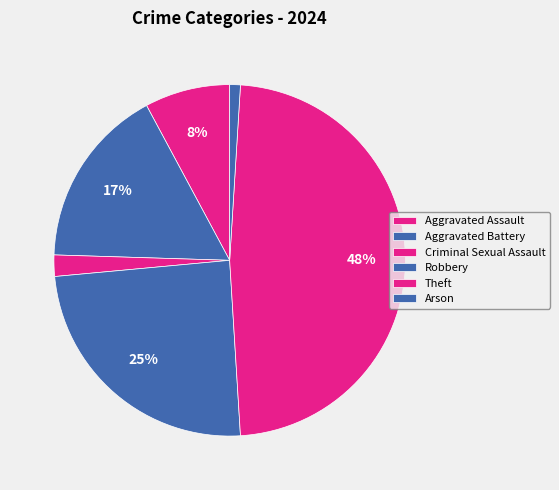

How many segments does this pie chart have?

6